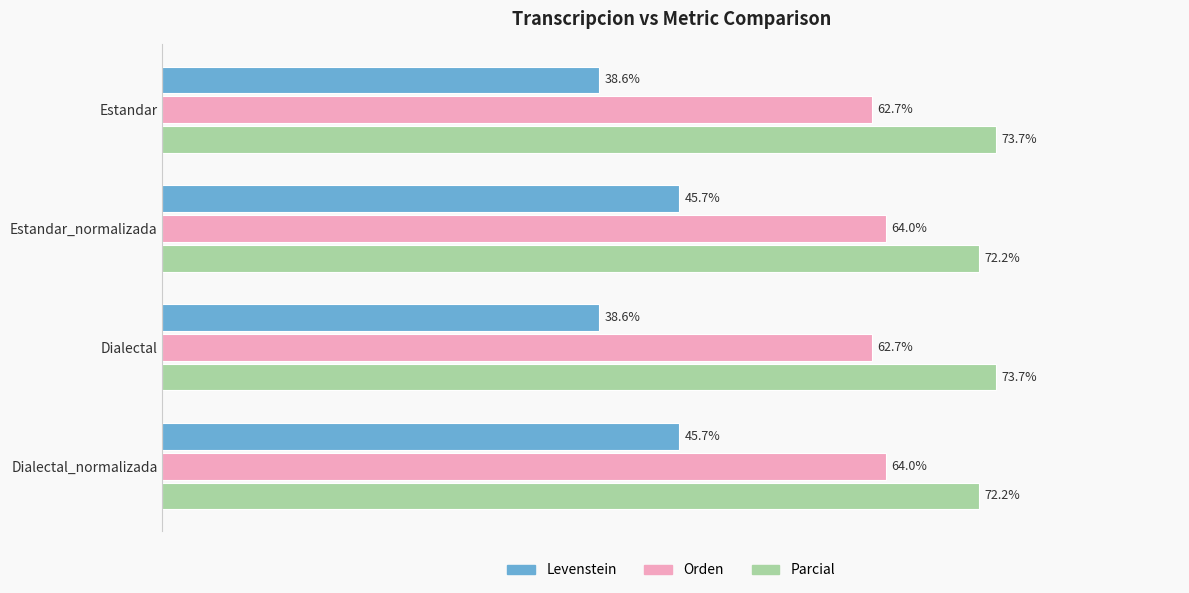

Is the value of Levenstein at Estandar_normalizada greater than the value of Orden at Estandar?

No